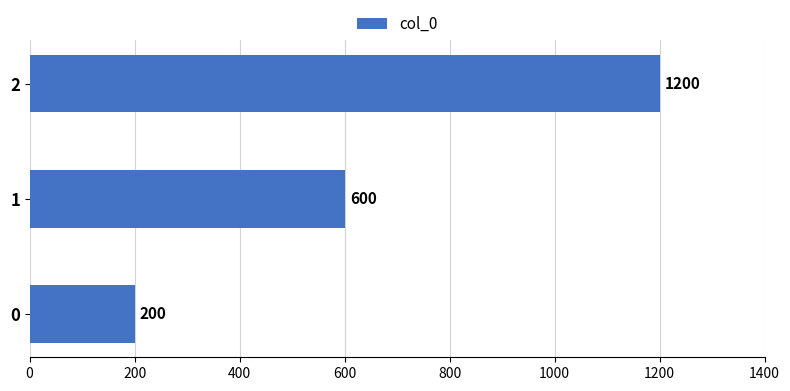

Rank the categories by value from highest to lowest.

2, 1, 0